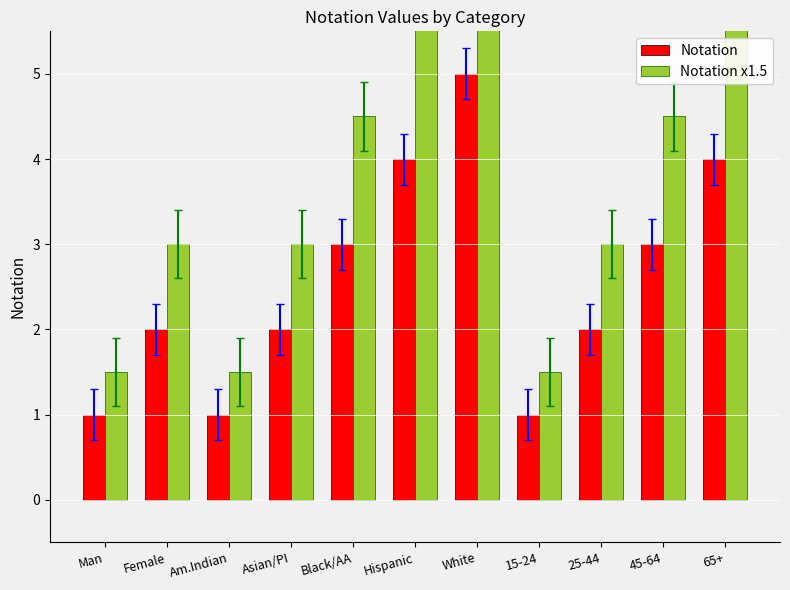

What is the difference between the highest and lowest values at Hispanic?

2.0